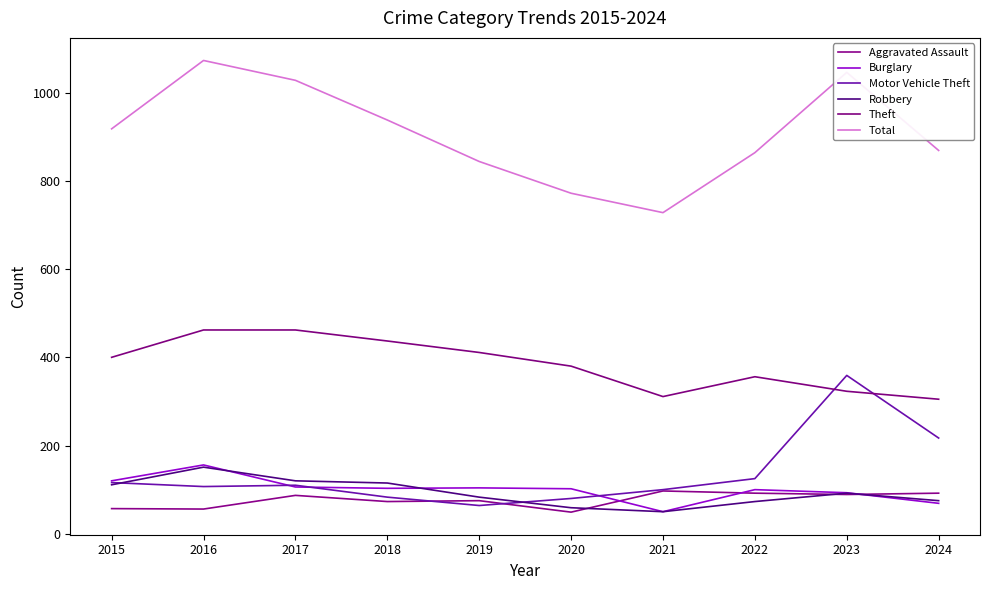

Reading left to right, transcribe all the data shown in this chart.

Aggravated Assault: 57	56	87	73	75	49	97	92	89	92
Burglary: 120	156	106	103	104	102	50	100	93	69
Motor Vehicle Theft: 116	107	110	83	64	80	100	125	359	217
Robbery: 111	151	120	115	83	59	50	73	92	75
Theft: 400	462	462	437	411	380	311	356	323	305
Total: 918	1073	1028	938	844	772	728	864	1046	869